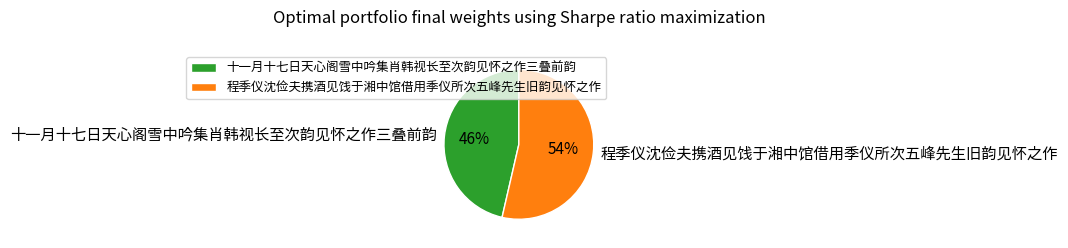

What is the smallest slice in the pie chart?

十一月十七日天心阁雪中吟集肖韩视长至次韵见怀之作三叠前韵